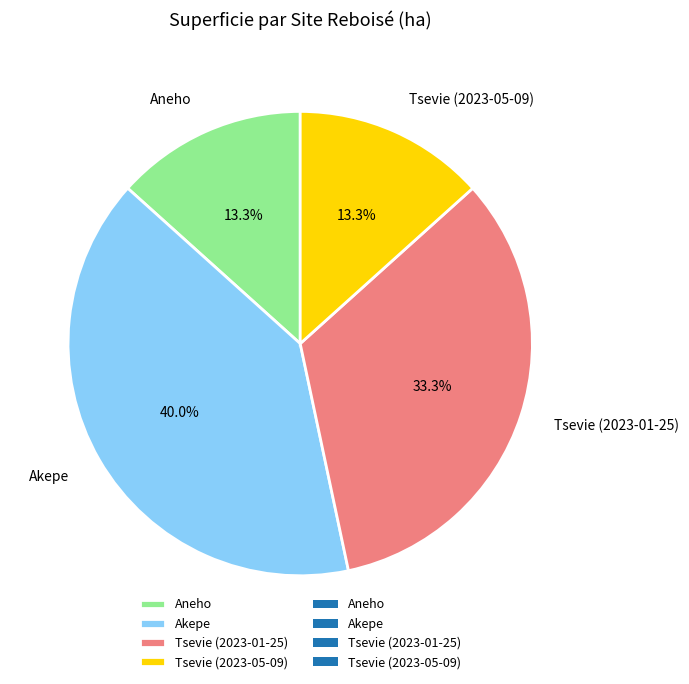

To the nearest percent, what is the difference between the Aneho and Tsevie (2023-01-25) slice percentages?

20%